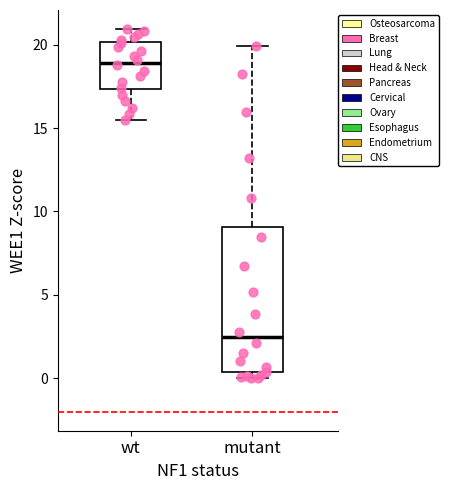

Reading left to right, transcribe this box plot: for each box, give where its median line is, the range the box spans, and where its two whiskers end, as read against the y-axis. The values are not printed on the chart, so give them approximately, as read against the axis.

wt: median 19.0, box 17.5 to 20.0, whiskers 15.5 to 21.0
mutant: median 2.5, box 0.5 to 9.0, whiskers 0.0 to 20.0